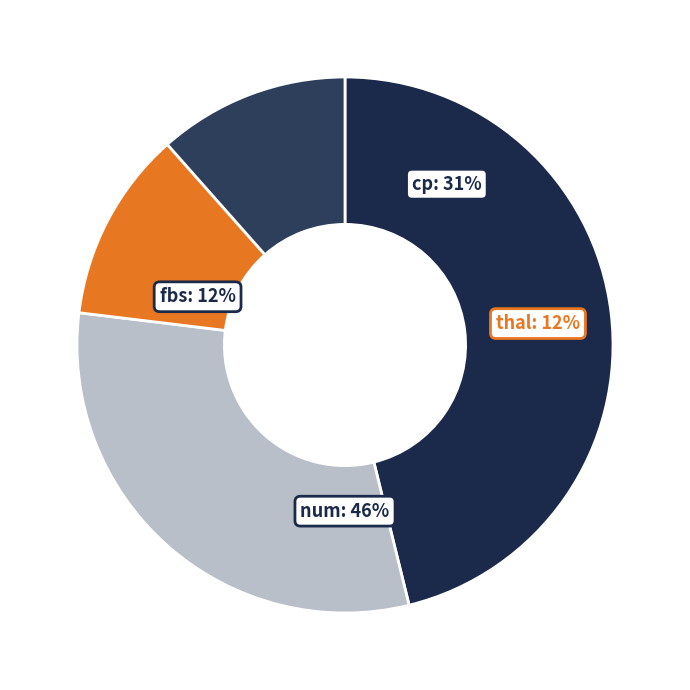

What percentage is NOT represented by fbs?

88.5%